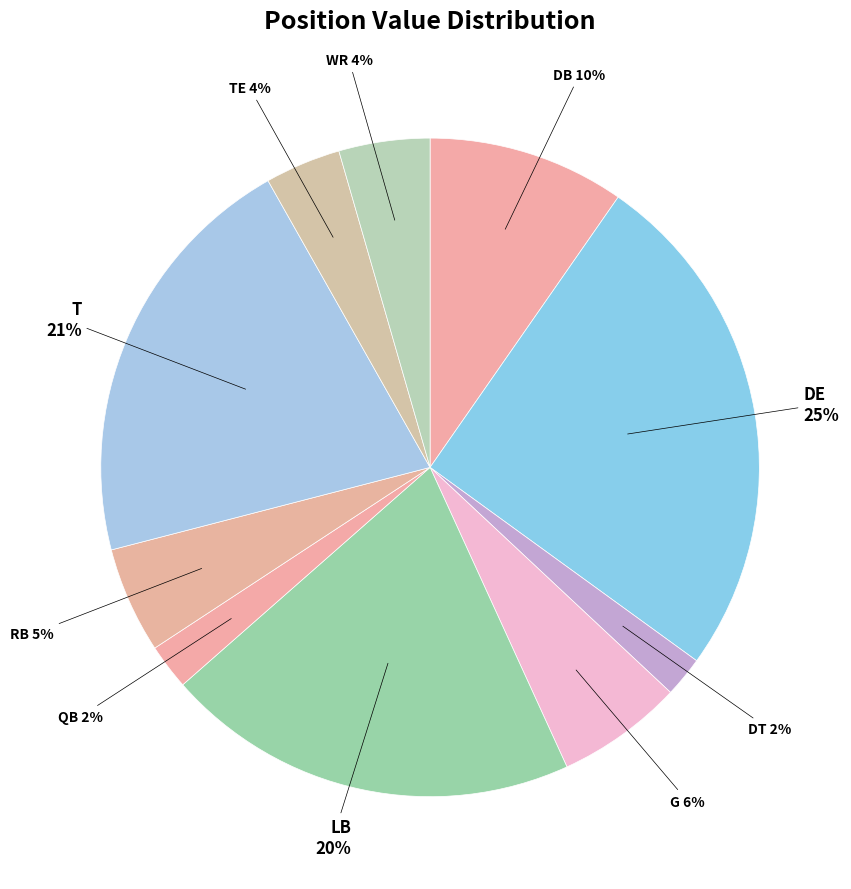

Which slice is the smallest?

DT